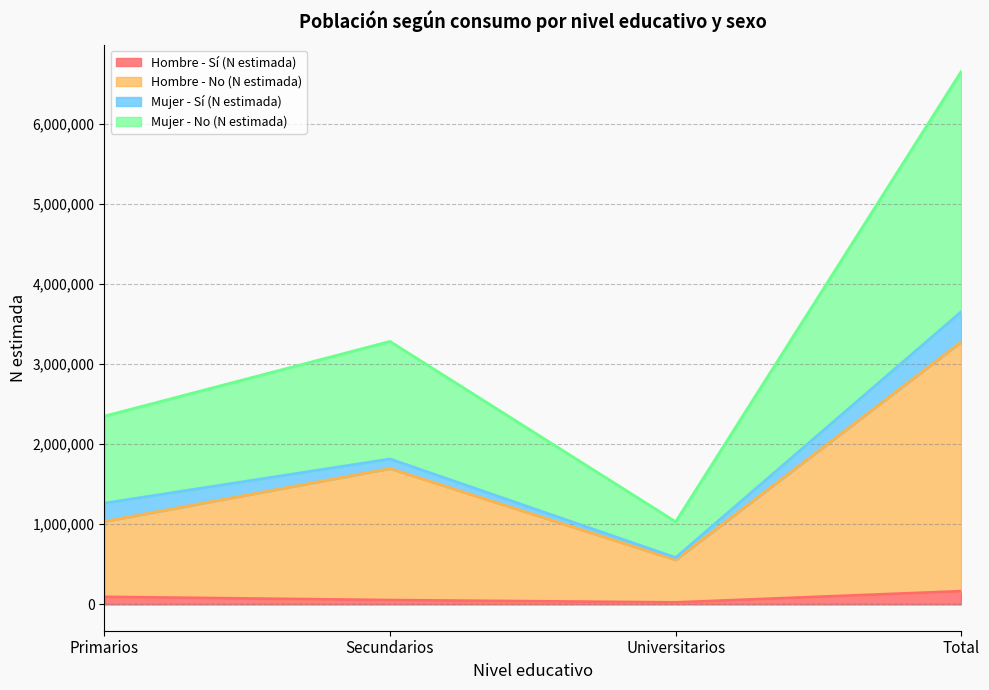

What is the difference between the maximum and minimum values in the Hombre - Sí (N estimada) series?

139954